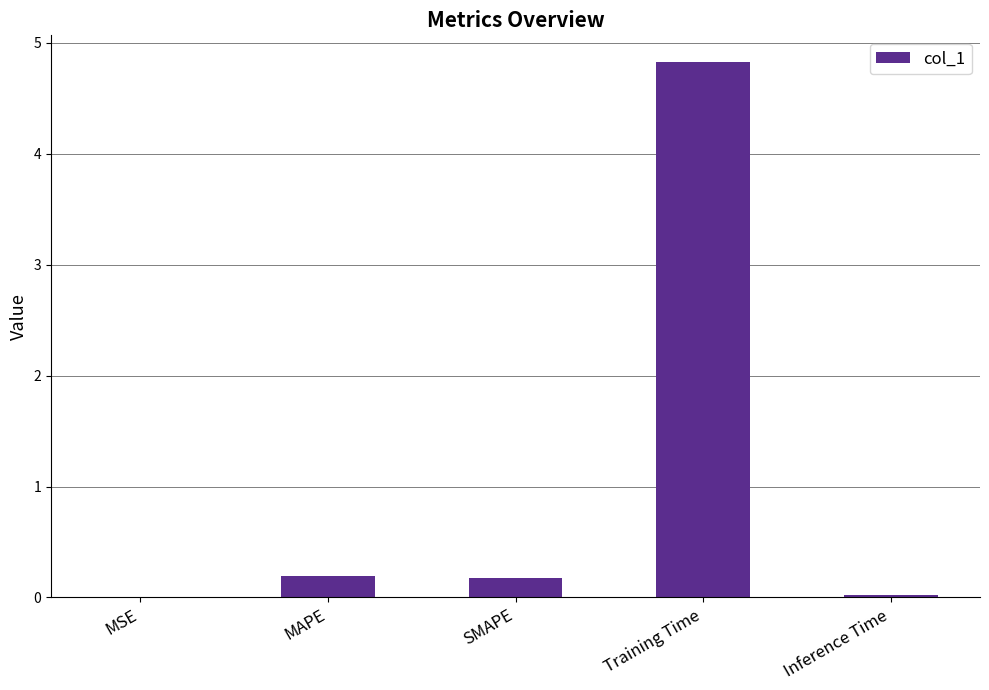

What is the sum of all values?

5.2